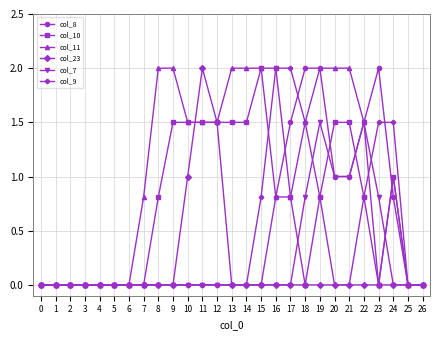

True or false: col_11 has a value of 0.0 at 0.

True